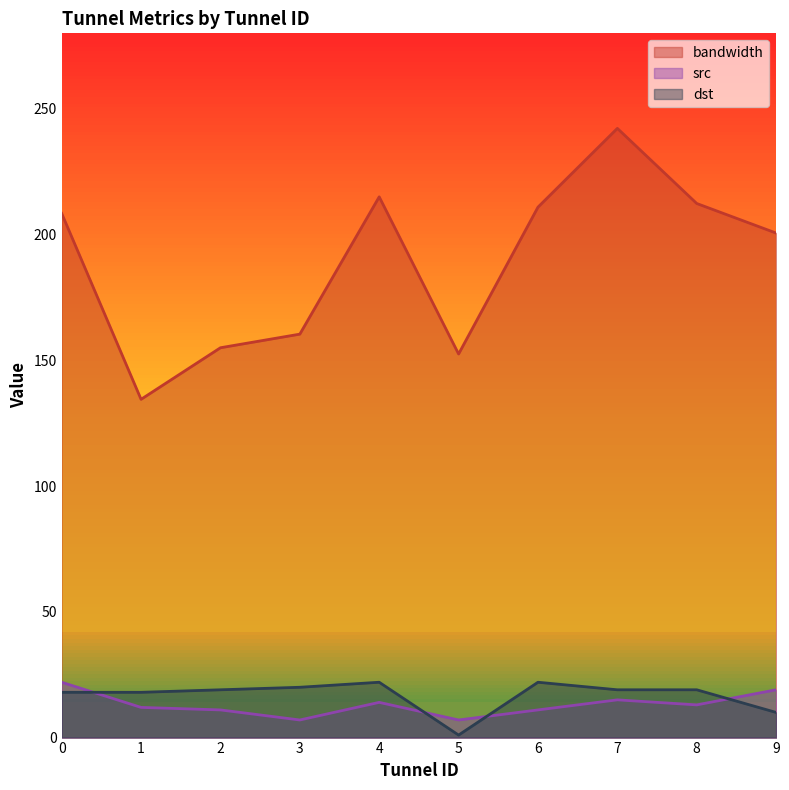

Reading right to left, list all the values displayed in this chart.

bandwidth: 200.6	212.3	242.2	210.9	152.5	215.0	160.4	155.0	134.5	208.4
src: 19.0	13.0	15.0	11.0	7.0	14.0	7.0	11.0	12.0	22.0
dst: 10.0	19.0	19.0	22.0	1.0	22.0	20.0	19.0	18.0	18.0